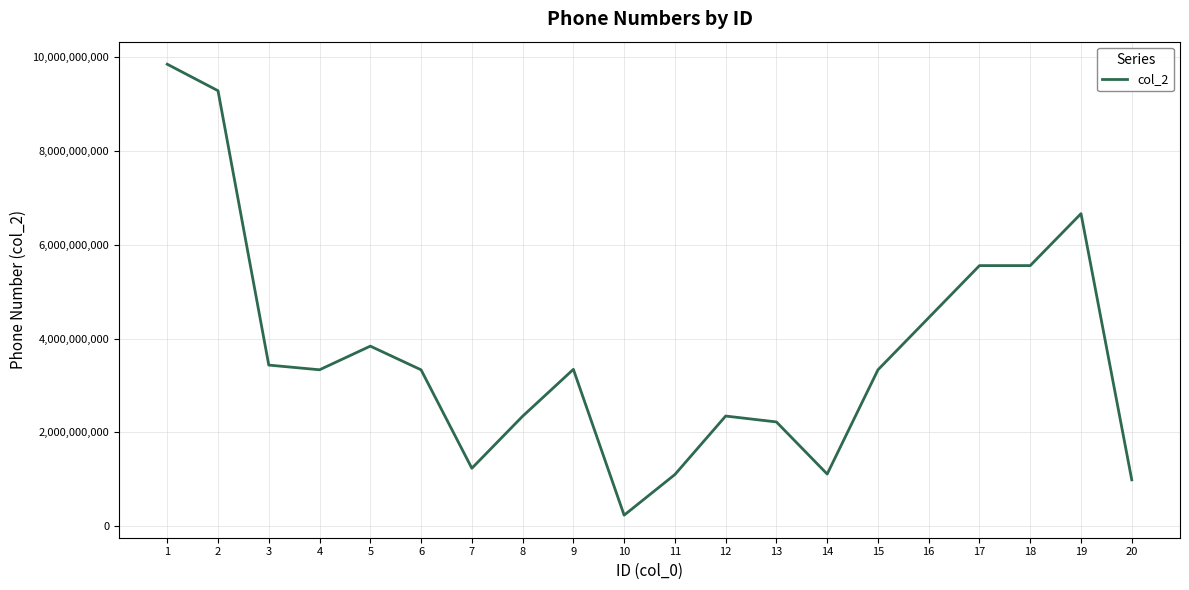

What is the change in value from 18 to 19?

+1107795490